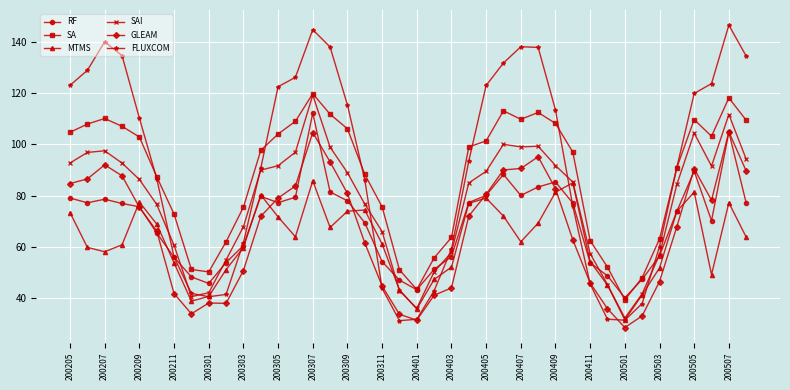

What is the maximum value shown in the chart?

146.5